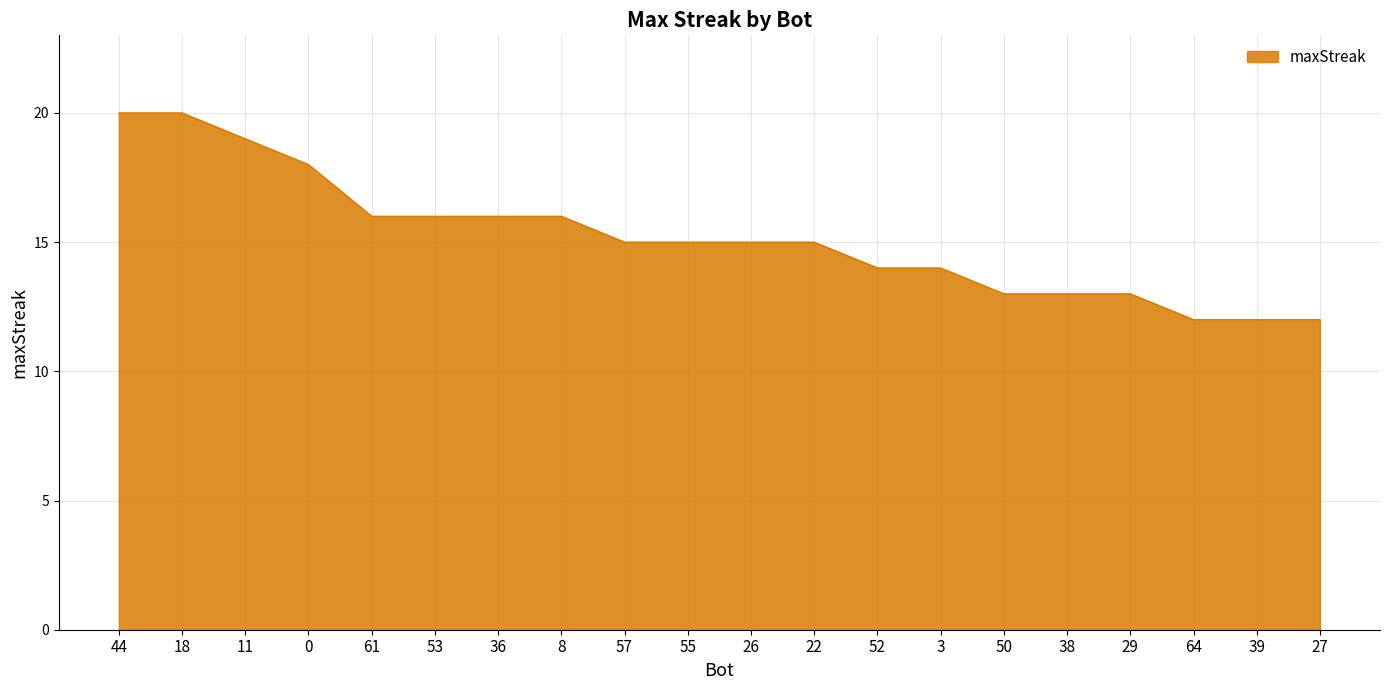

What is the smallest value displayed?

12